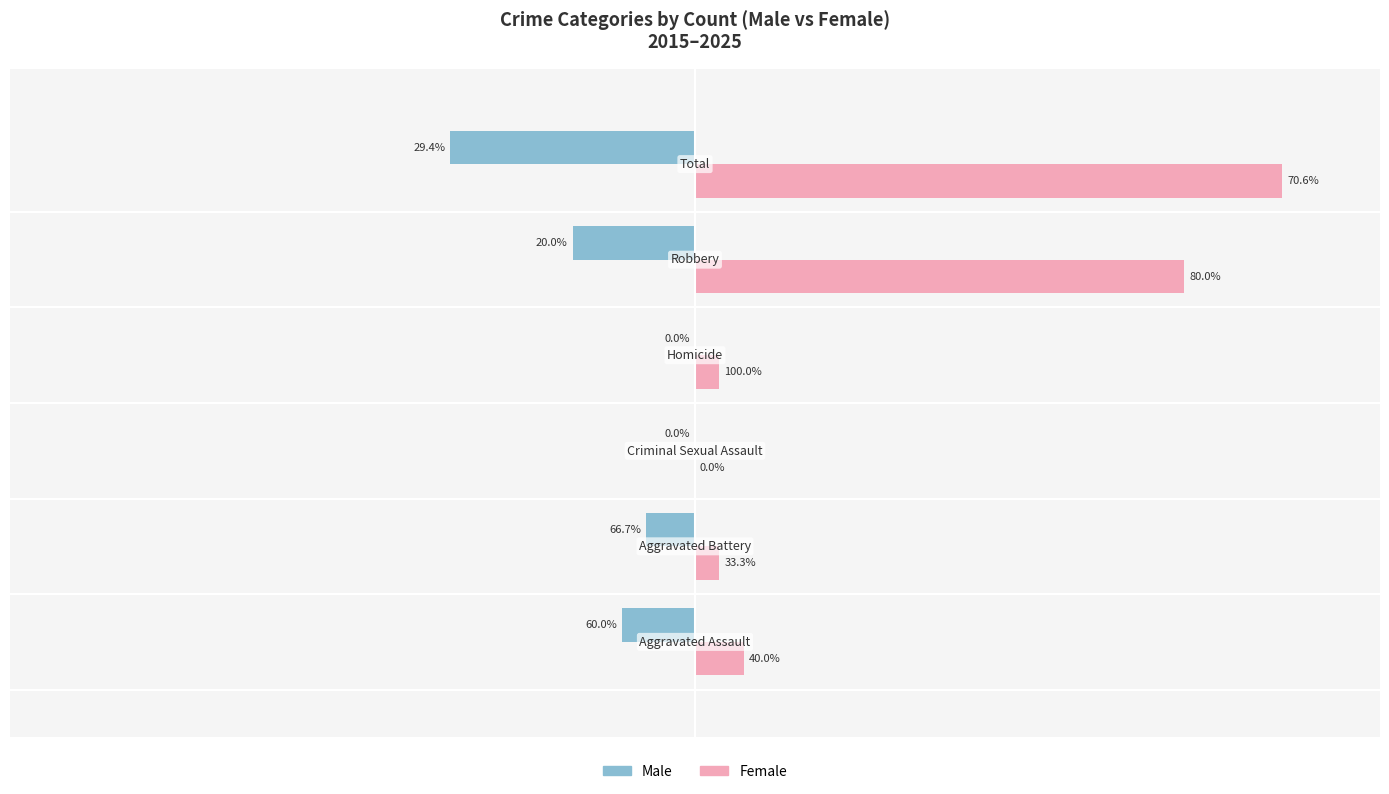

What are all the series names shown in the legend?

Male, Female